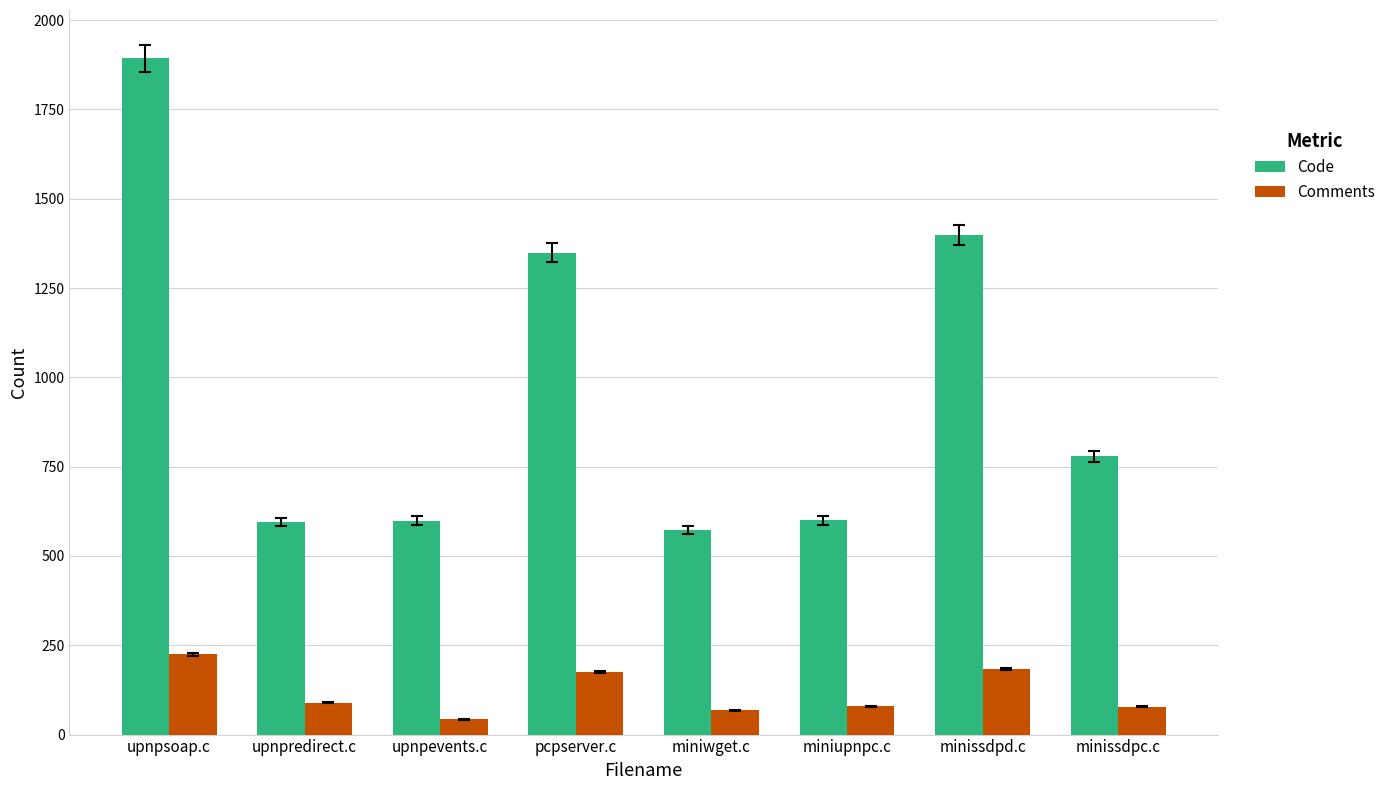

Which series has the largest range (max minus min)?

Code